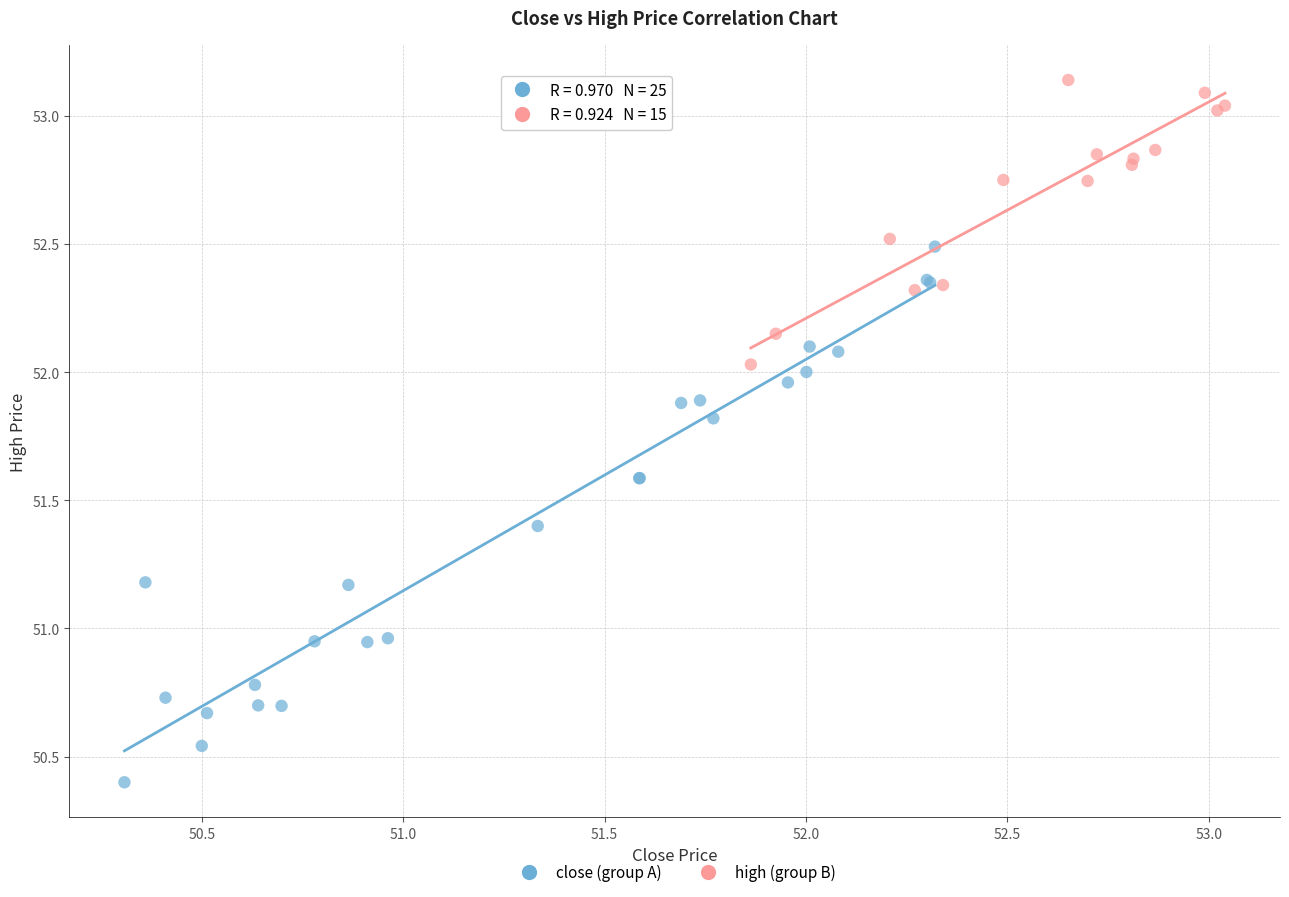

Which series has the largest Y range (max minus min)?

close (group A)